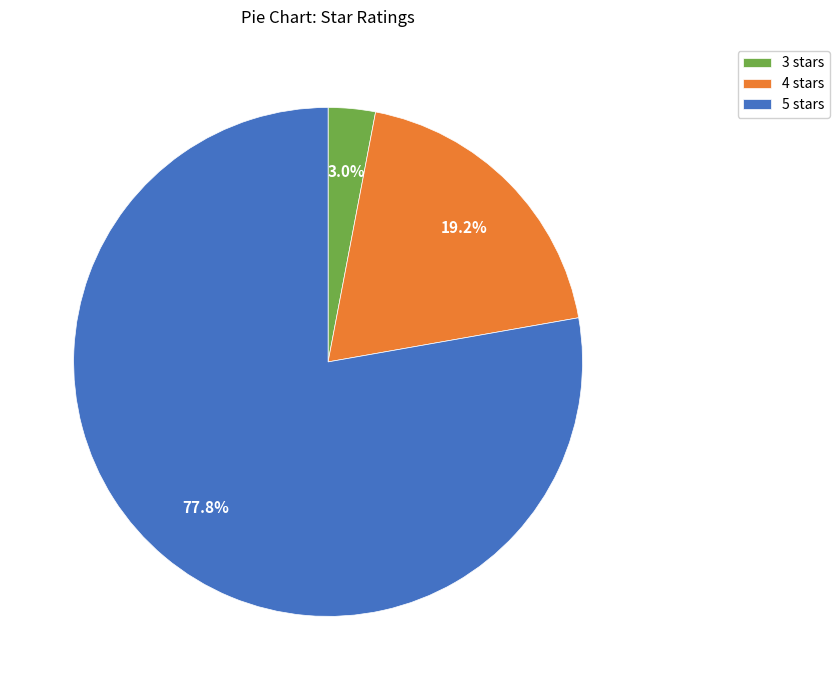

Is there a majority slice in this chart?

Yes